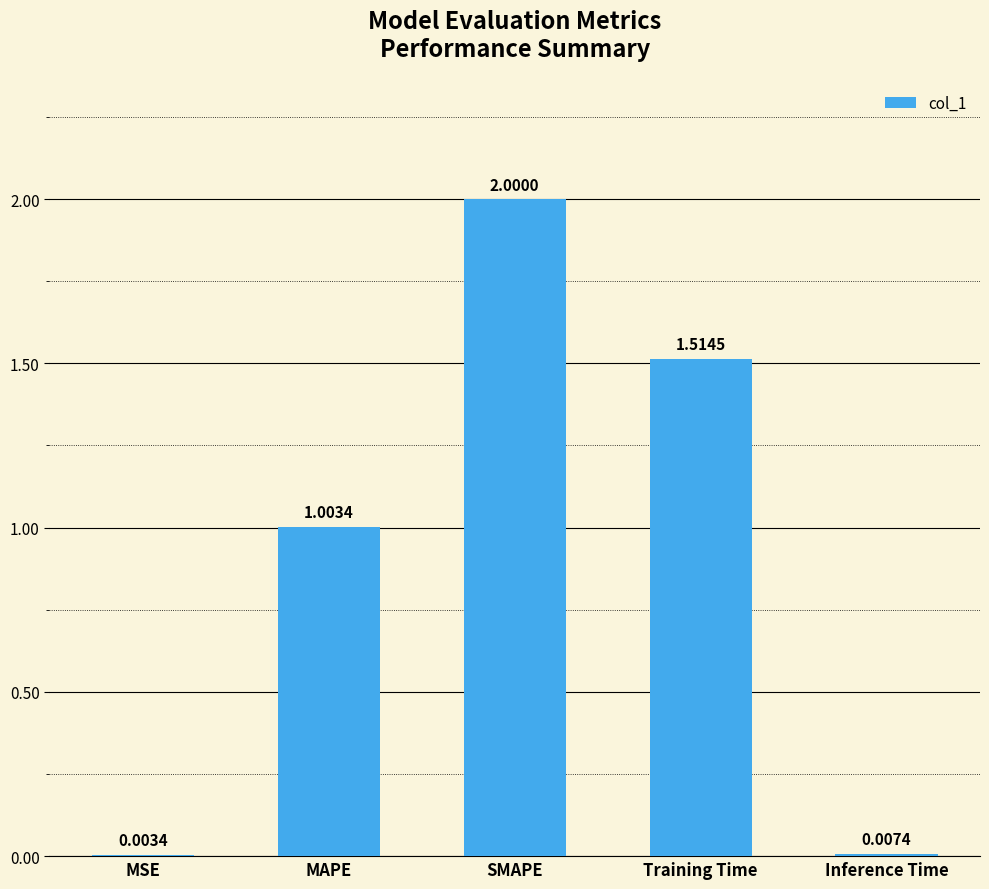

Where is the data nearest to the value 1?

MAPE